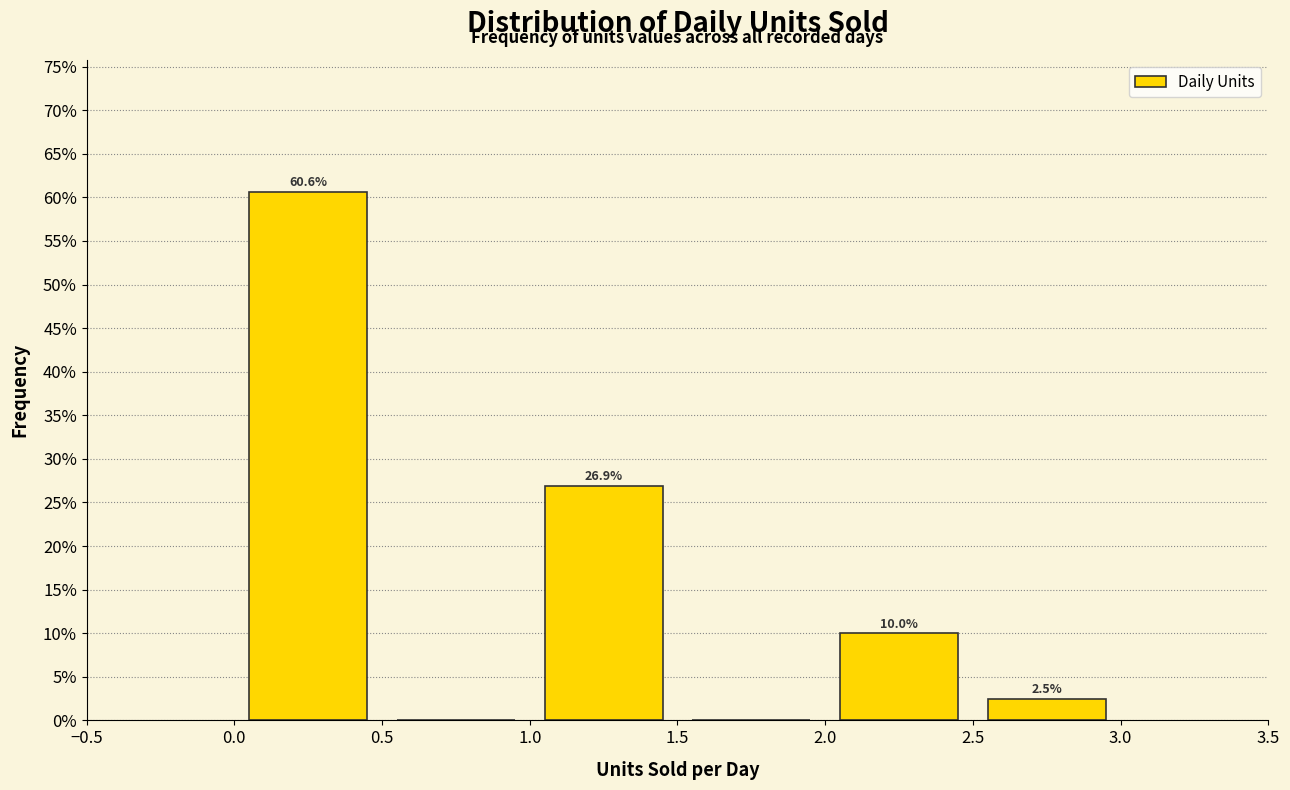

Which range on the x-axis has the tallest bar?

0.0 to 0.5